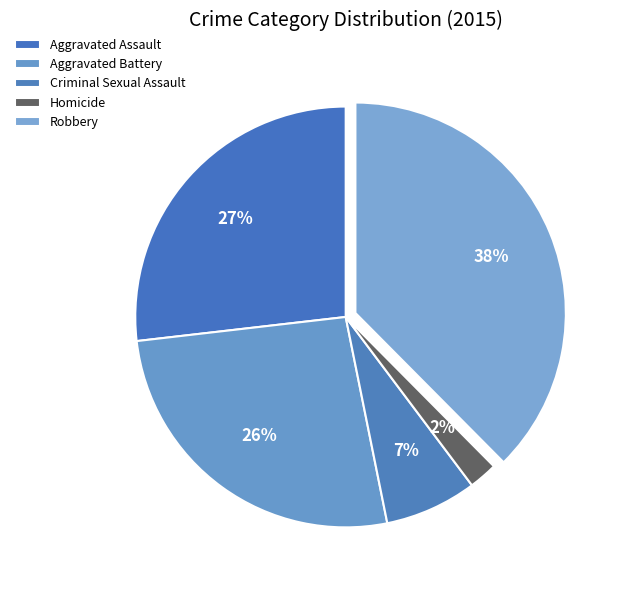

What percentage do Criminal Sexual Assault and Aggravated Assault together represent?

33.9%